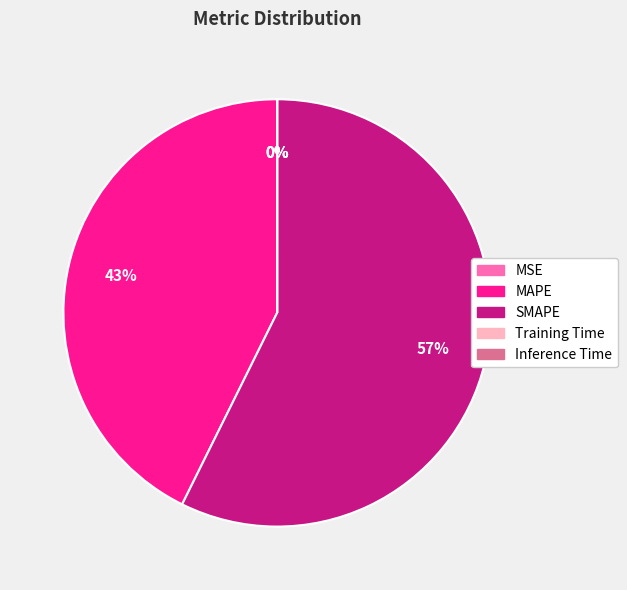

Is there a majority slice in this chart?

Yes